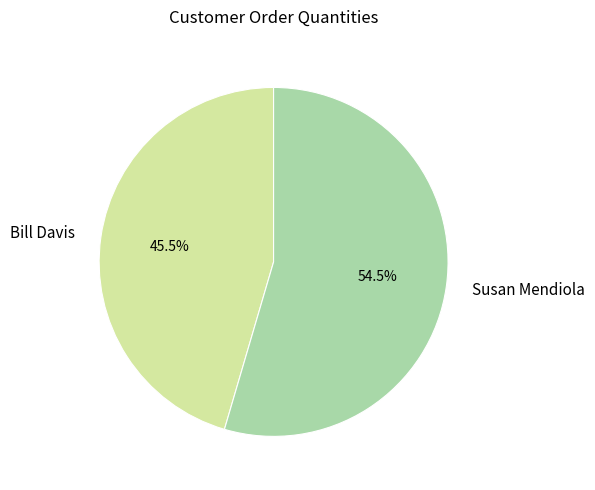

Does Bill Davis represent more than half of the total?

No